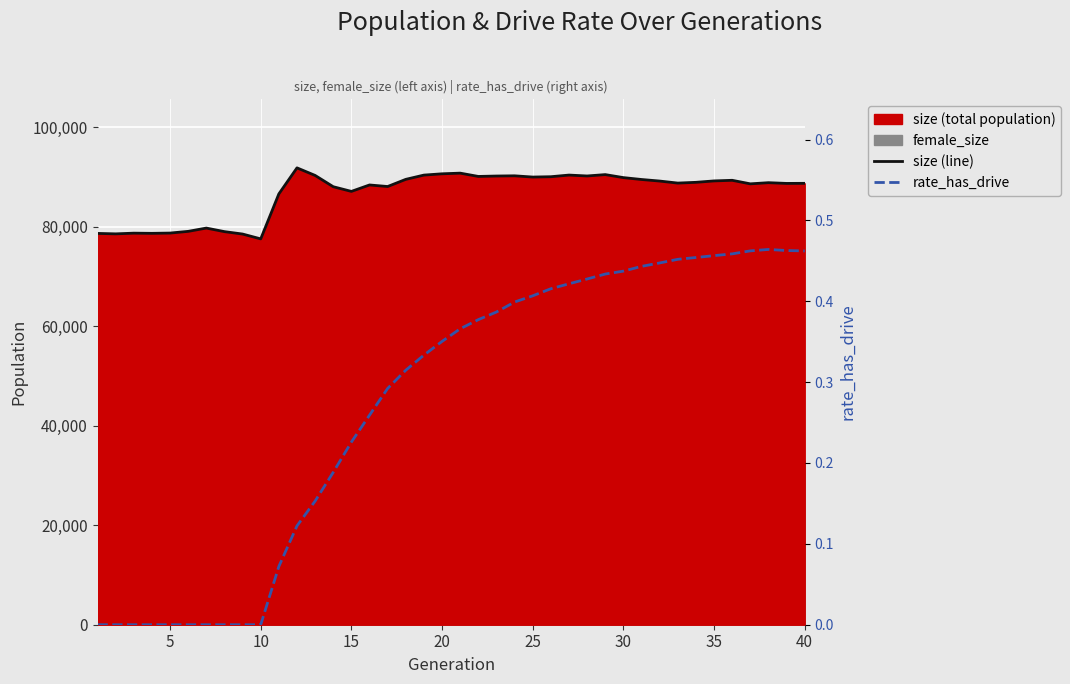

Which series has the widest spread of values?

size (line)